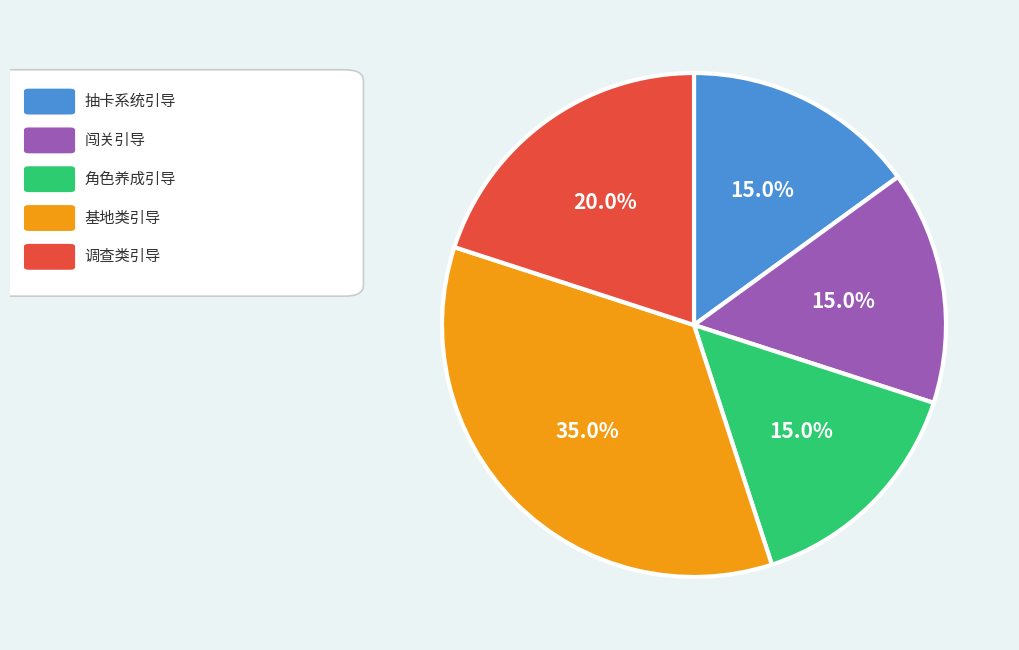

Is there a majority slice in this chart?

No